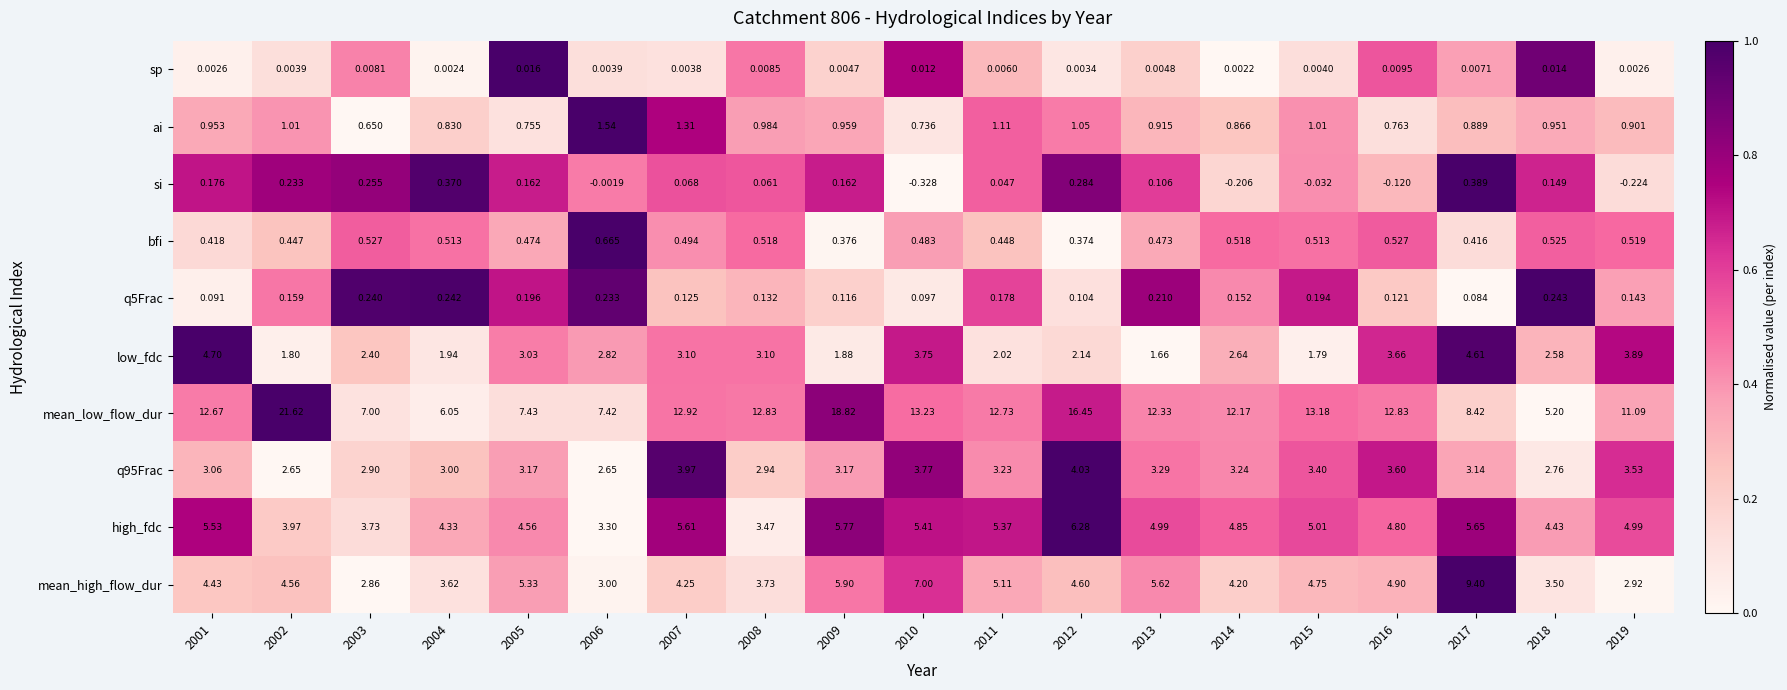

Between 2006 and 2017, which series saw the biggest shift?

mean_high_flow_dur